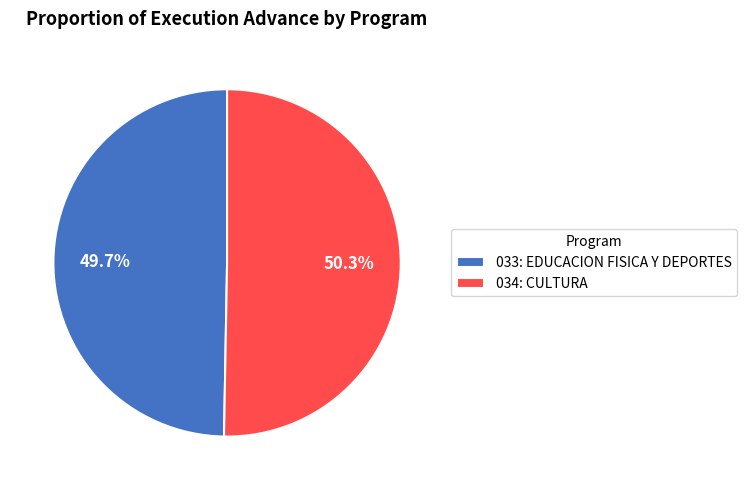

Between 034: CULTURA and 033: EDUCACION FISICA Y DEPORTES, which is larger?

034: CULTURA